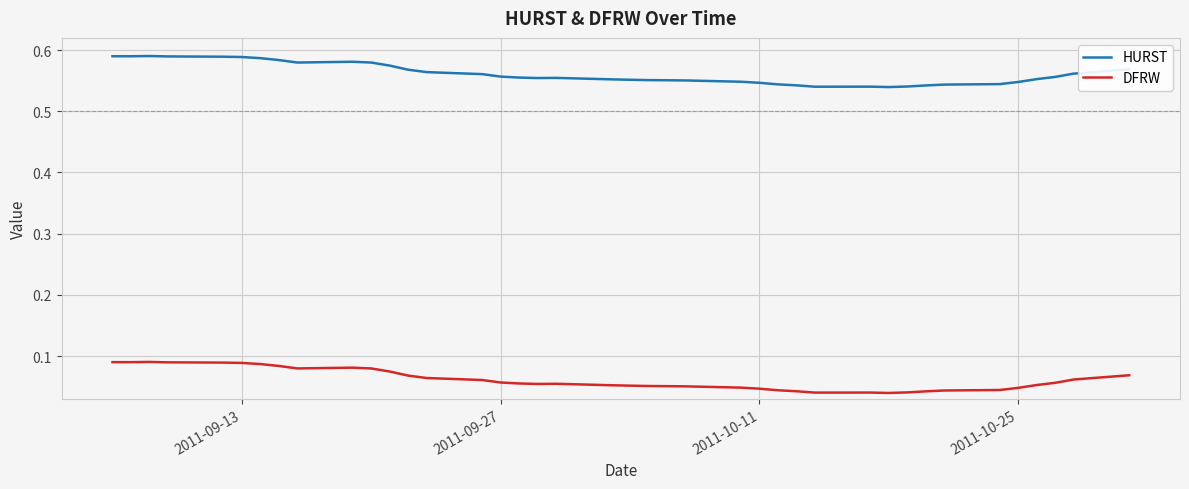

Does the chart have visible grid lines?

Yes